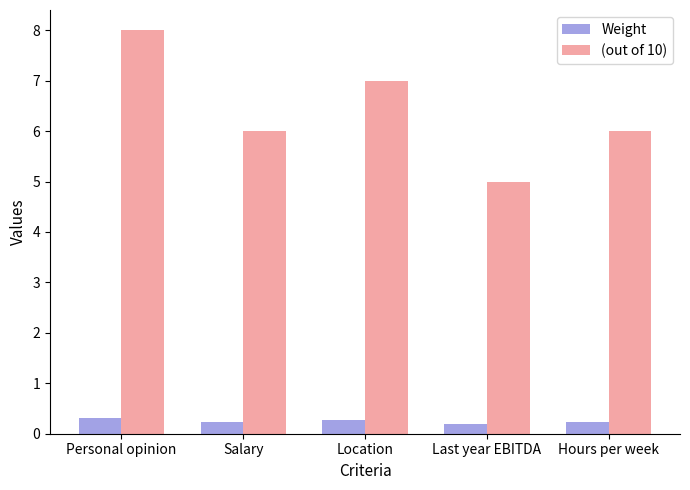

How many bars are there in total?

10